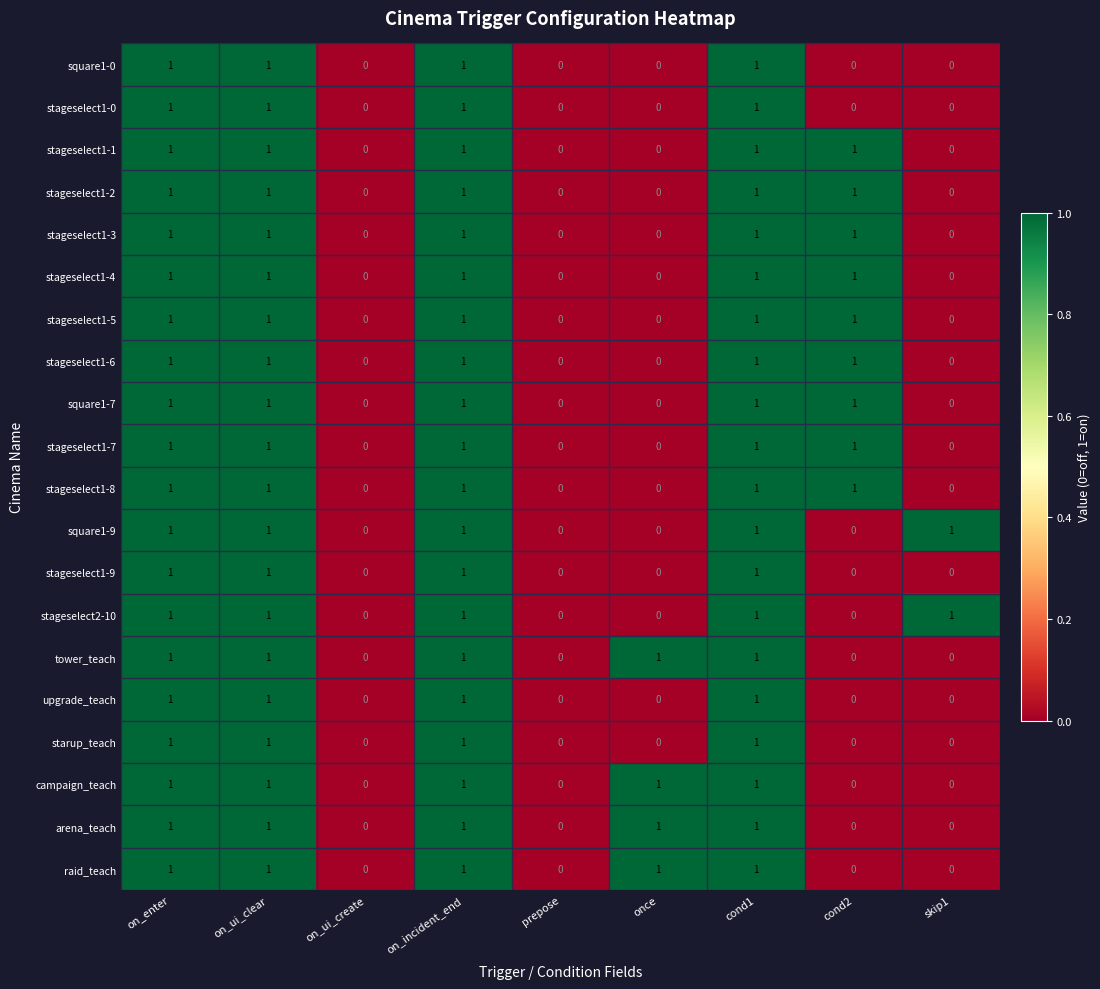

How many campaign_teach values are between 0 and 1?

9